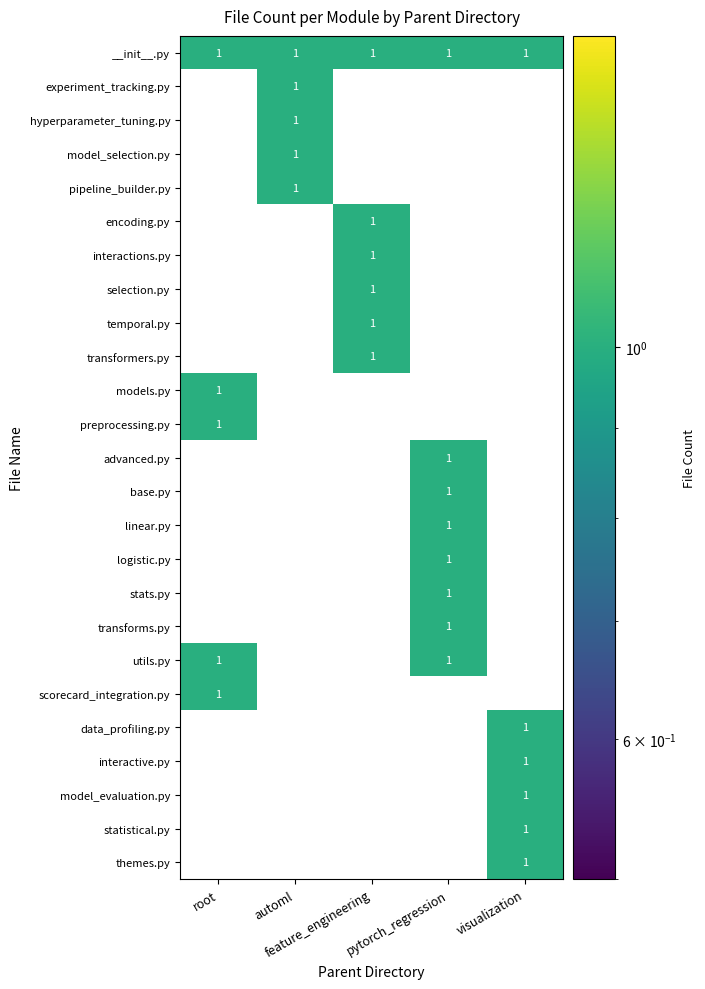

Rank the categories by statistical.py value from highest to lowest.

visualization, root, automl, feature_engineering, pytorch_regression